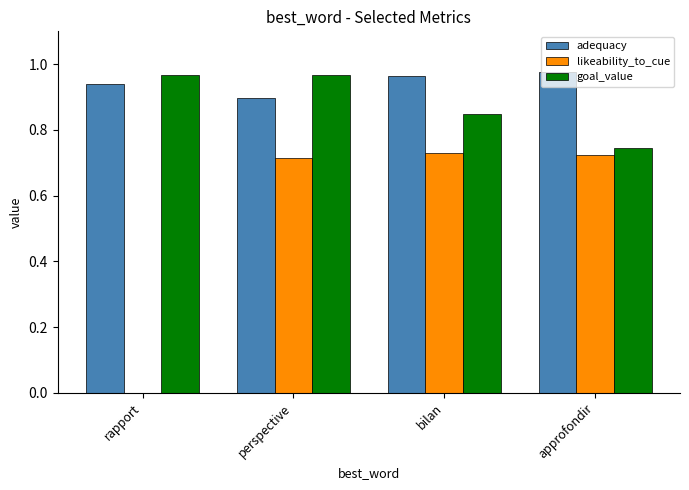

What are all the series names shown in the legend?

adequacy, likeability_to_cue, goal_value